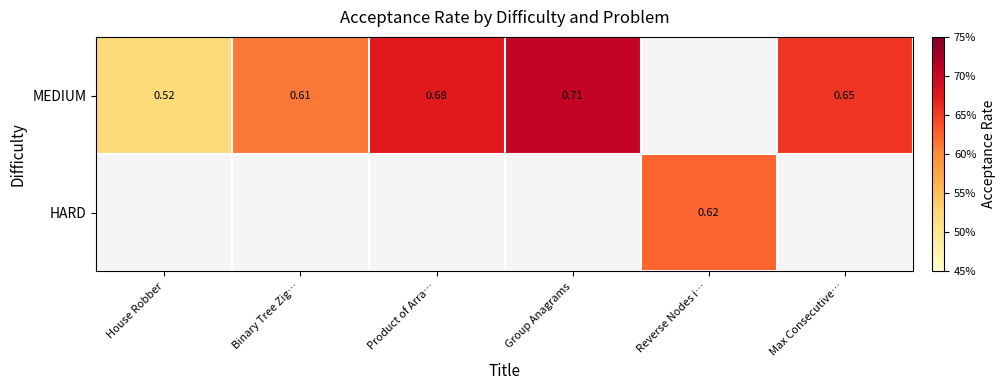

Rank the series by their average value, from lowest to highest.

MEDIUM, HARD